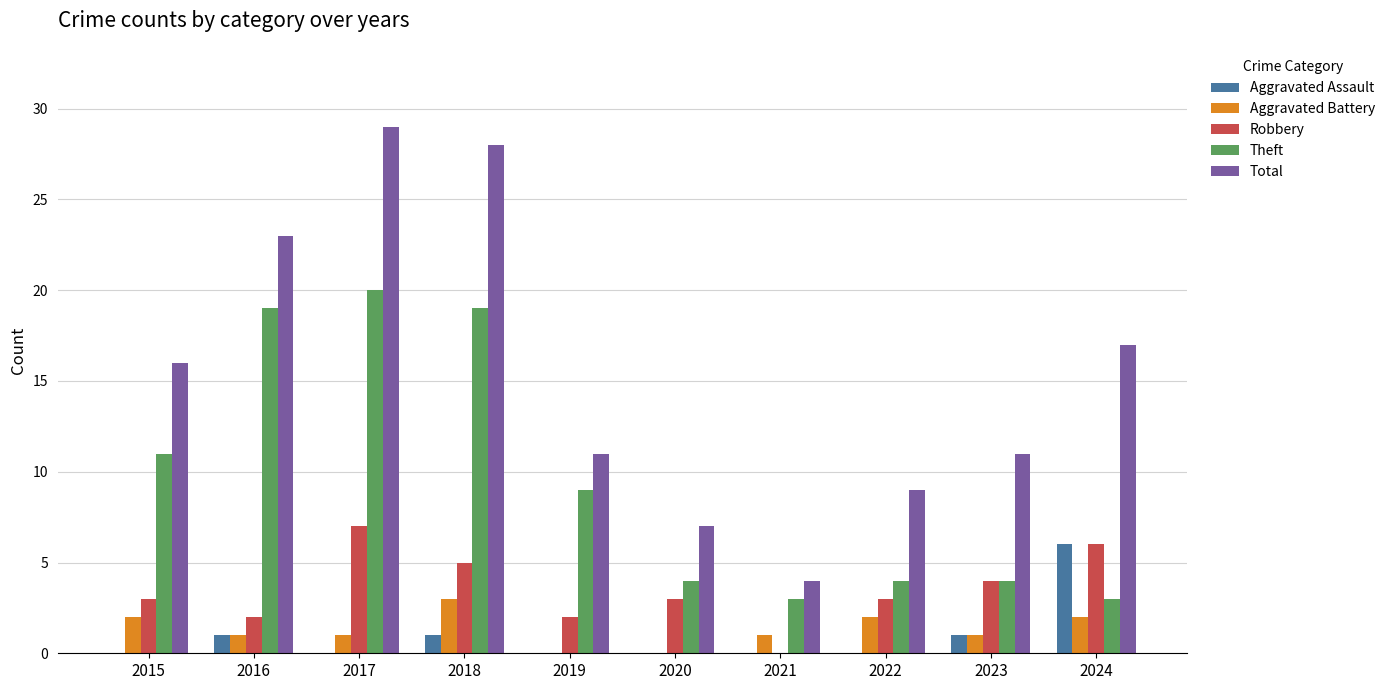

How many distinct data groups are displayed?

5